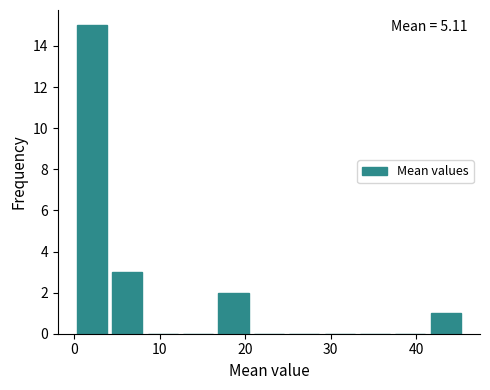

Over which range of the x-axis is the bar tallest?

0 to 4